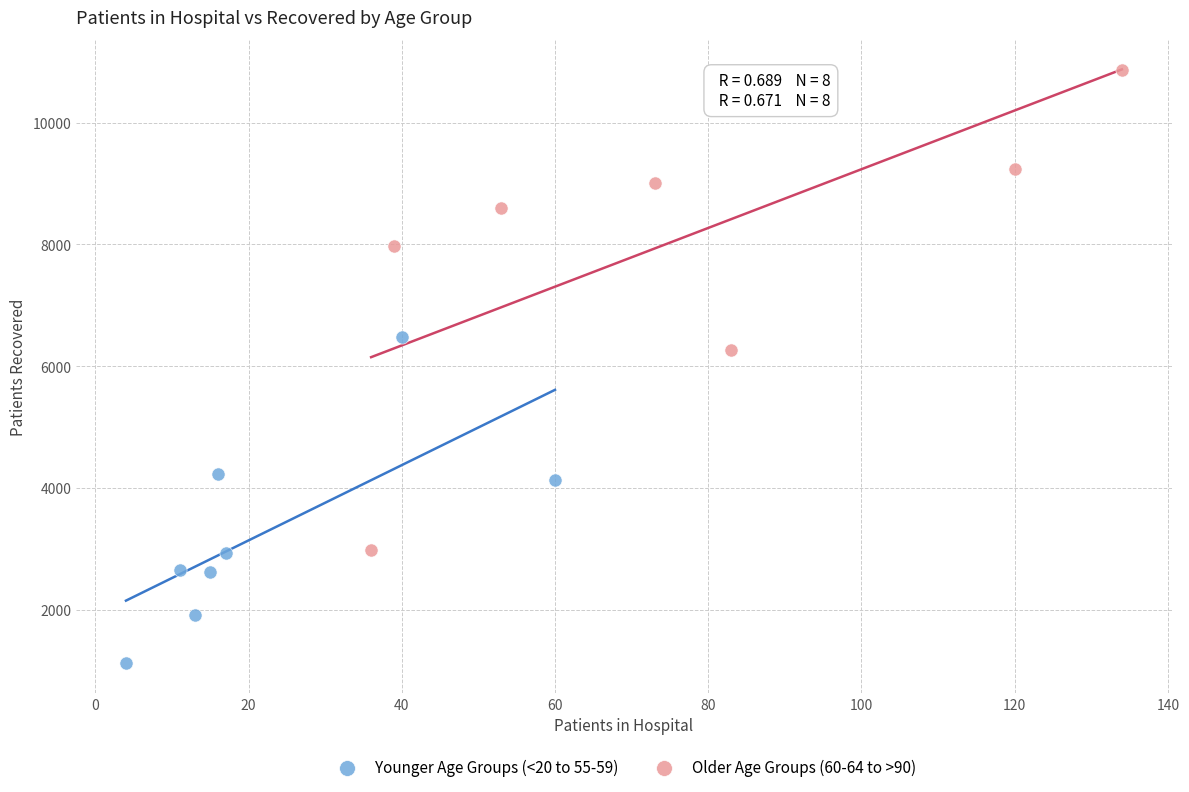

Which series has the largest Y range (max minus min)?

Older Age Groups (60-64 to >90)